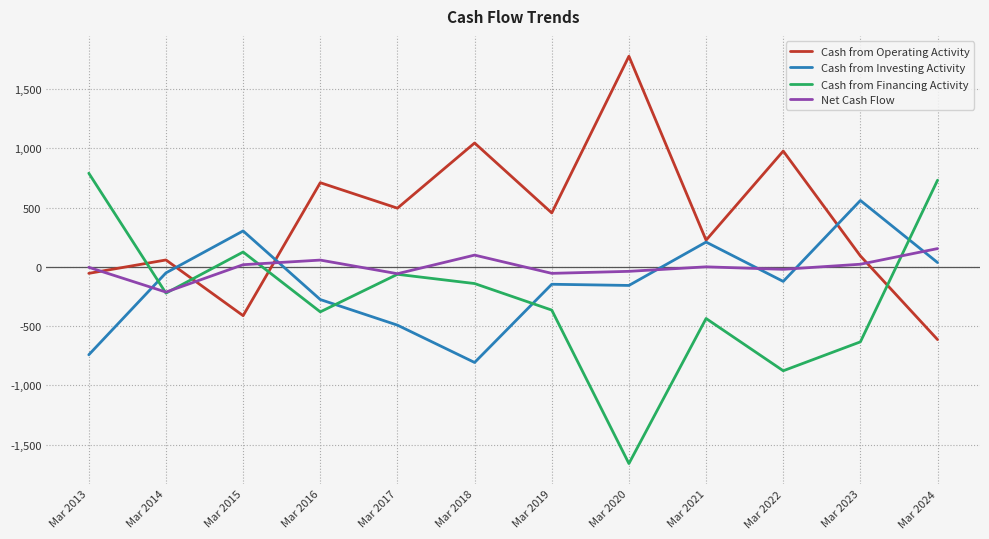

What is the sum of the Net Cash Flow values at Mar 2023 and Mar 2017?

-34